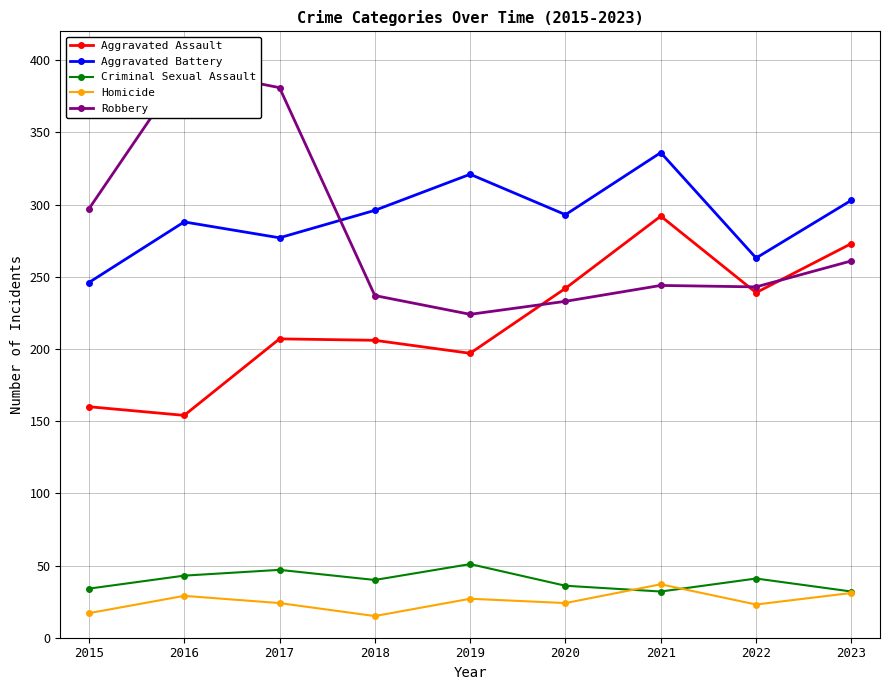

Rank the categories by Aggravated Battery value from lowest to highest.

2015, 2022, 2017, 2016, 2020, 2018, 2023, 2019, 2021